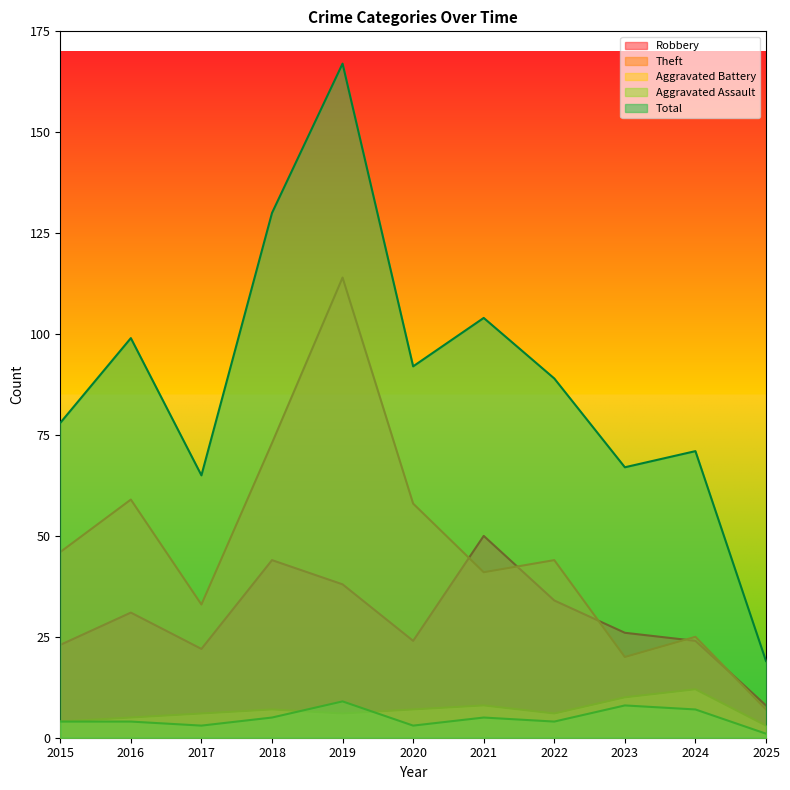

Is the value of Total at 2017 greater than the value of Robbery at 2021?

Yes